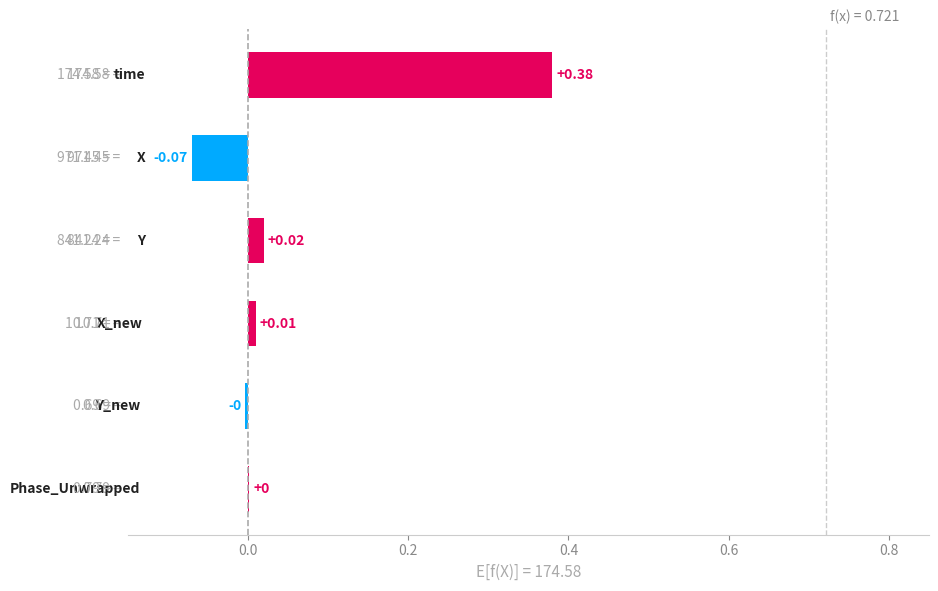

What is the minimum value shown in the chart?

-0.1